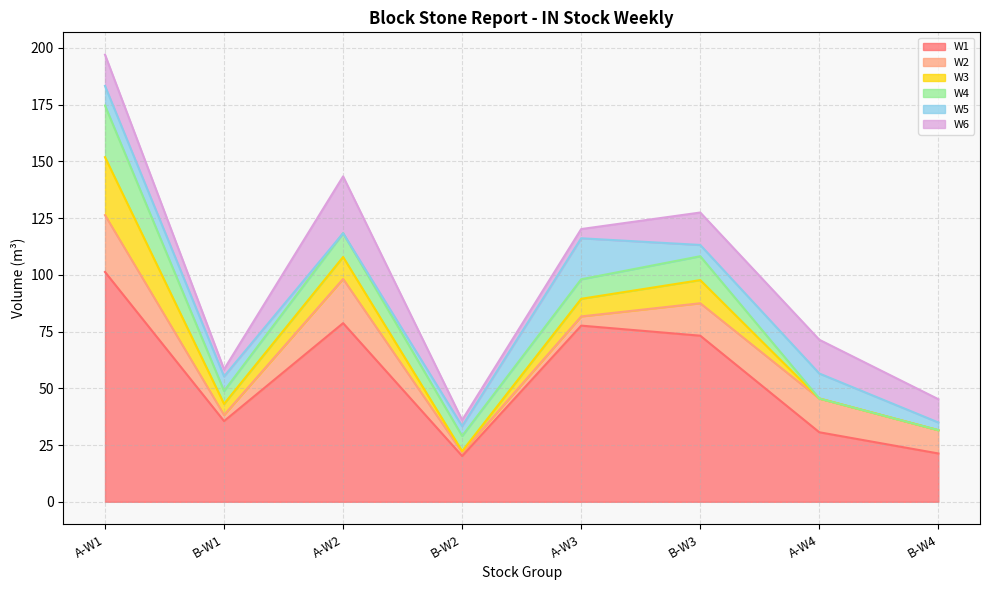

Is it true that W5 equals 17.4 at A-W4?

False